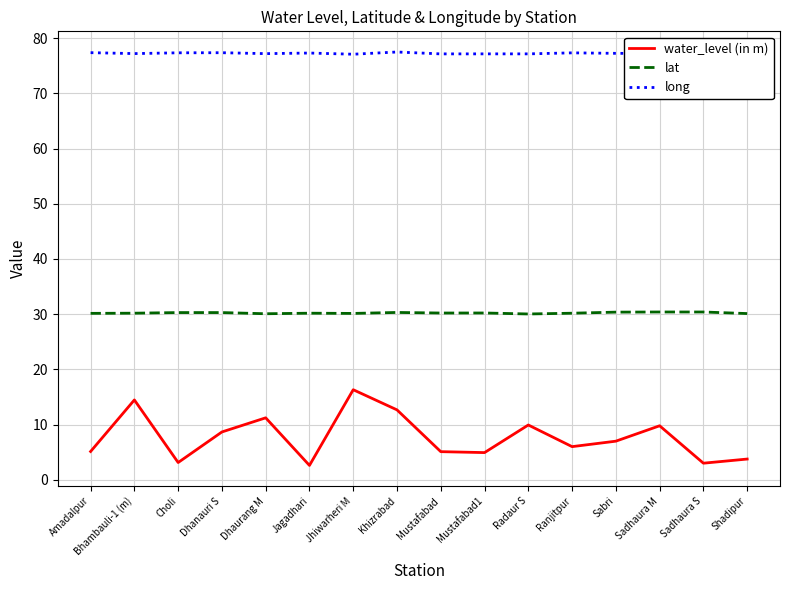

What value does the long series have at Choli?

77.3